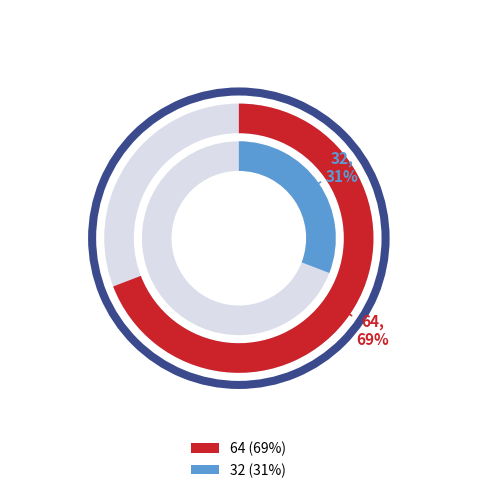

To the nearest percent, what percentage of the pie is 32?

31%